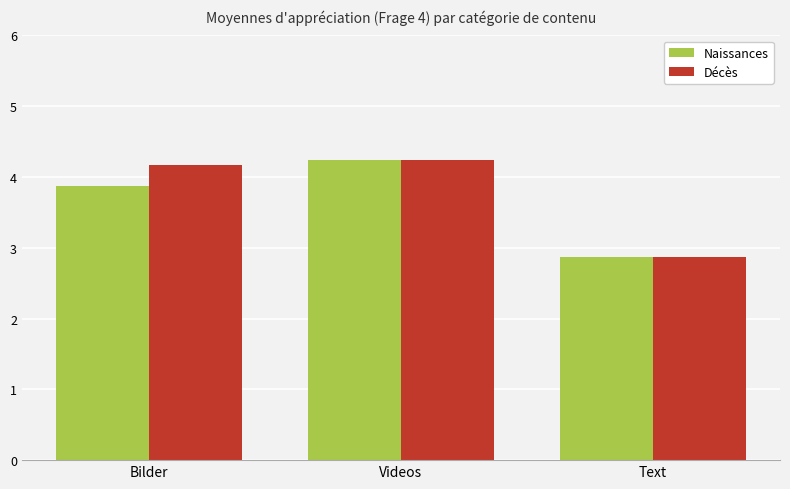

Which series changed the most between Bilder and Videos?

Naissances